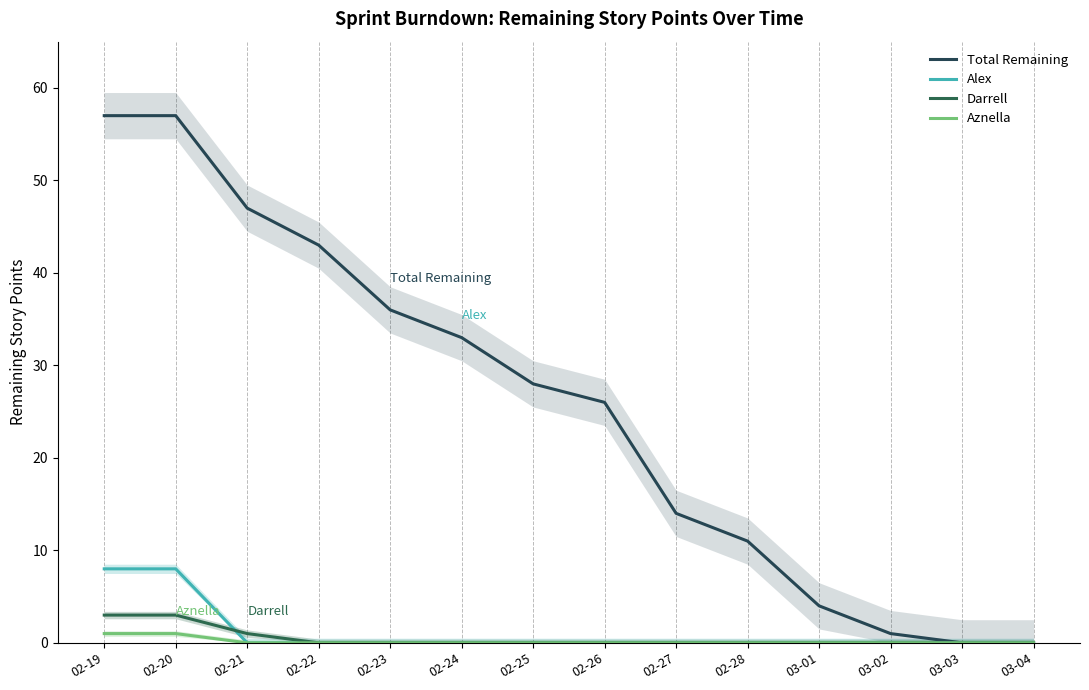

After their last crossing, which series has the higher values: Darrell or Alex?

Darrell